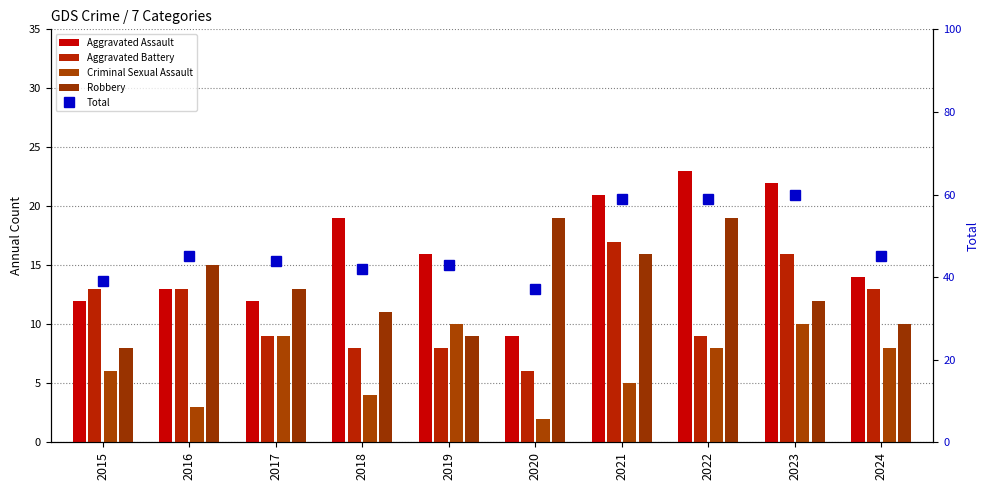

What is the approximate value of Aggravated Assault at 2015?

12